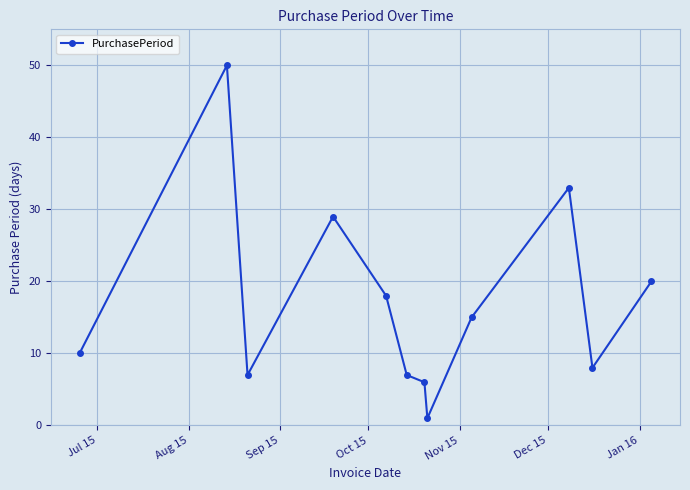

What is the maximum value shown in the chart?

50